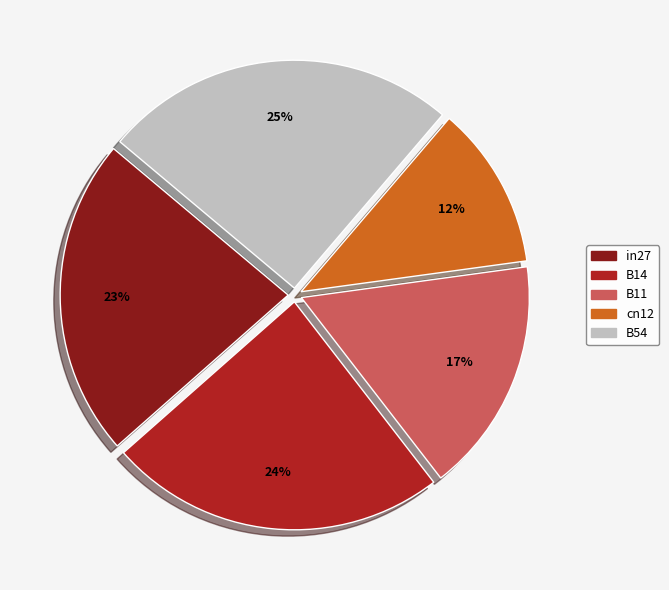

What percentage is the in27 slice, to the nearest percent?

23%